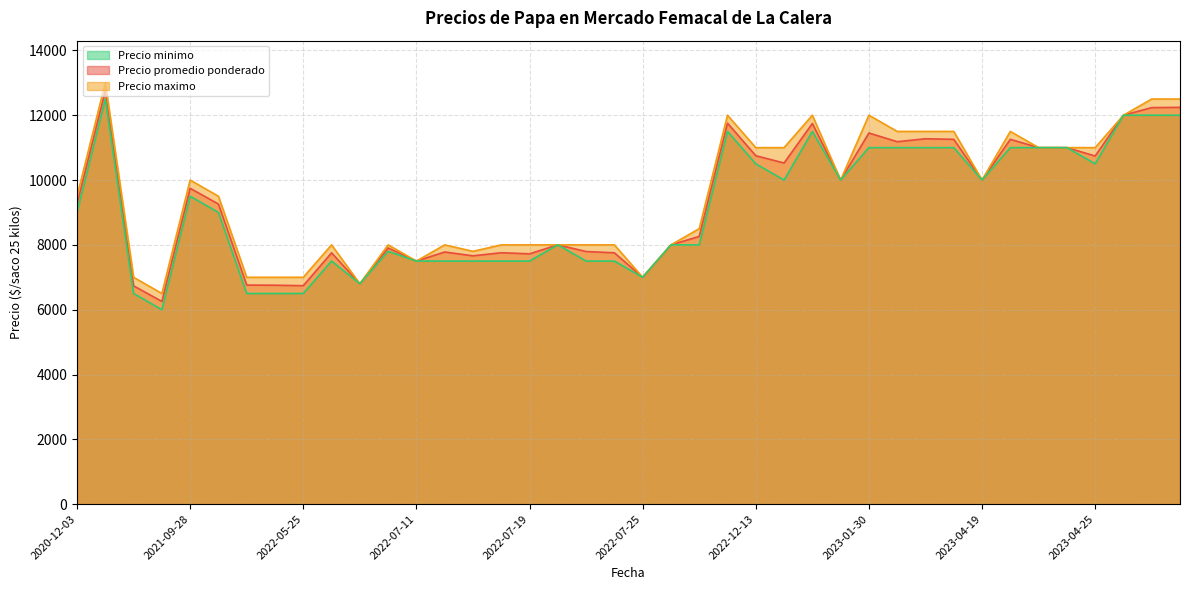

Which series changed the most between 2023-06-19 and 2022-07-19?

Precio promedio ponderado